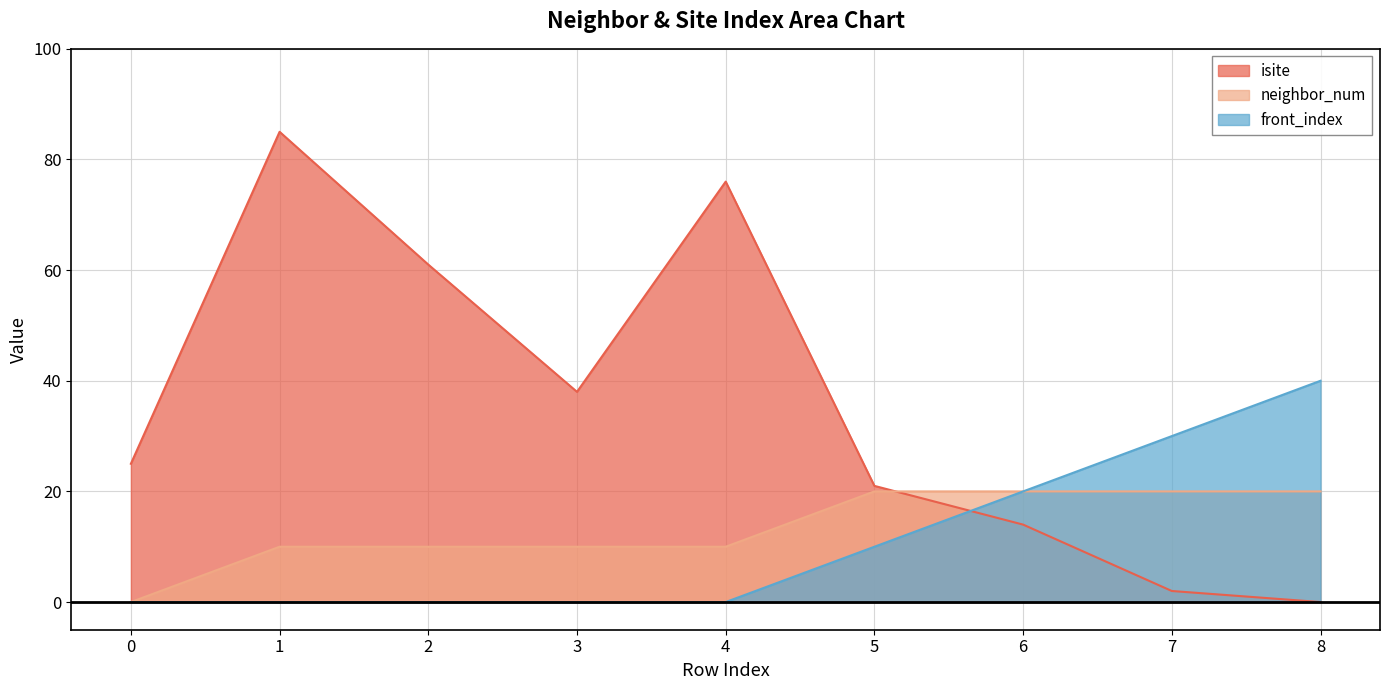

What is the total value across all series at 4?

86